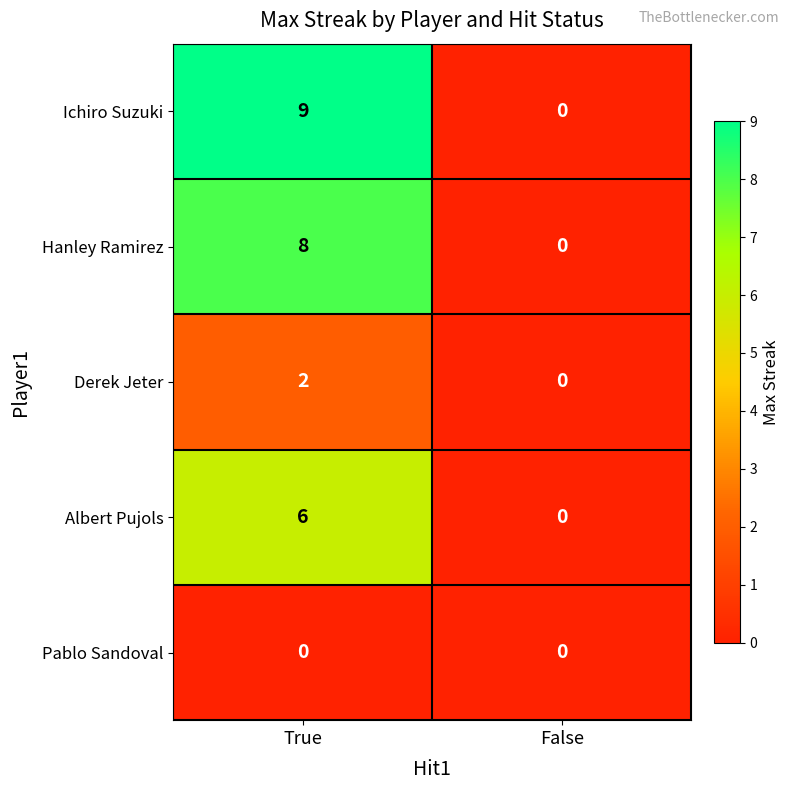

What is the difference between the Hanley Ramirez values at True and False?

8